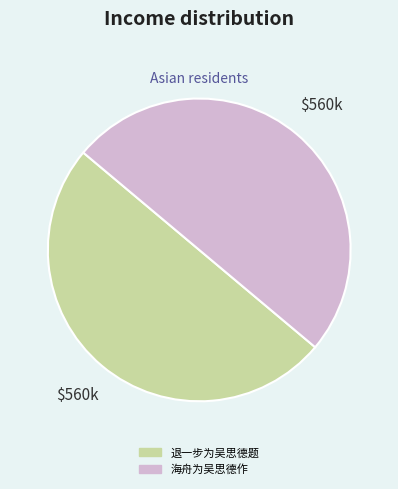

Approximately how many times larger is the value at 退一步为吴思德题 compared to 海舟为吴思德作?

1.0